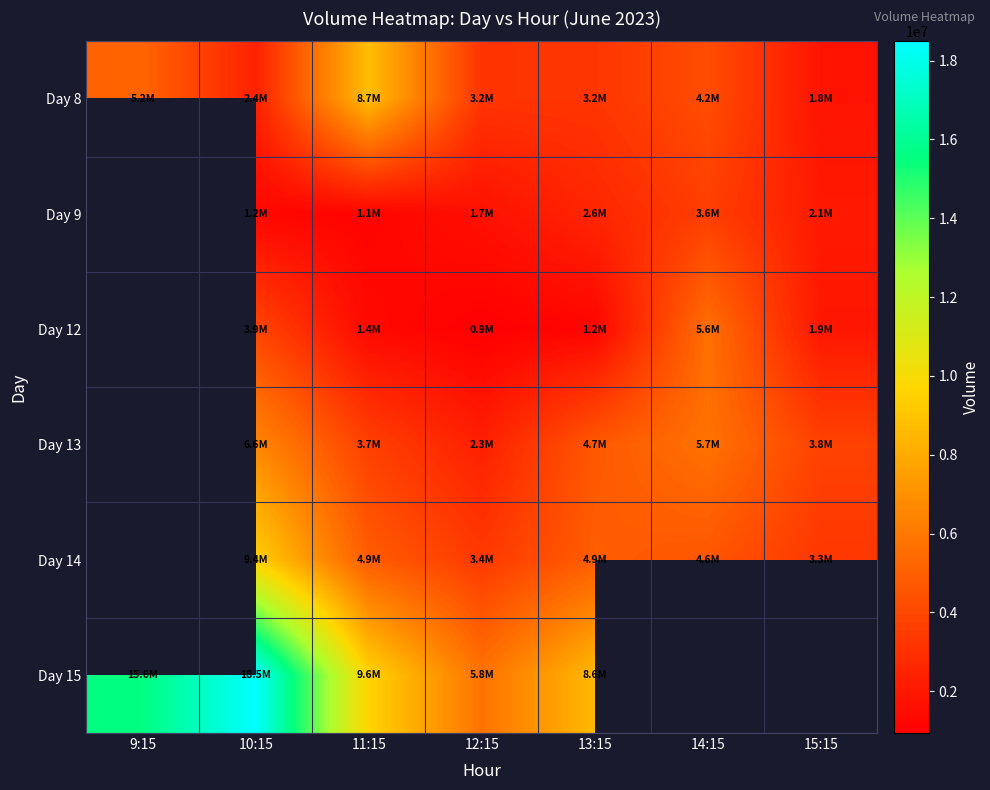

How many values in the Day 12 series are below 1193644?

1